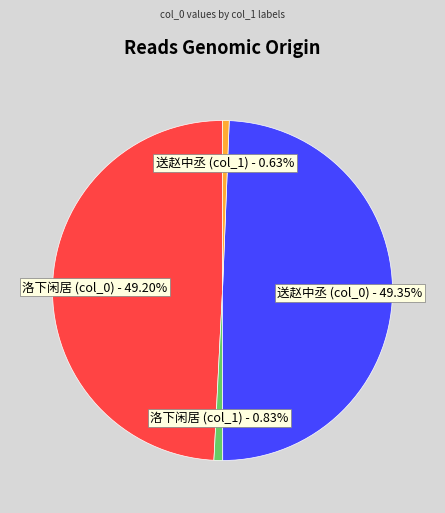

Does any single category account for the majority?

No